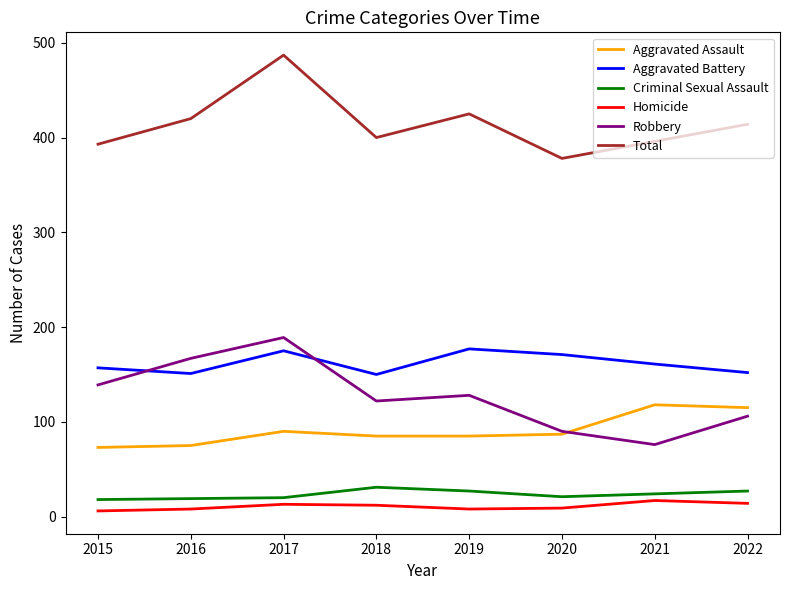

True or false: Criminal Sexual Assault and Aggravated Assault cross at least once.

False